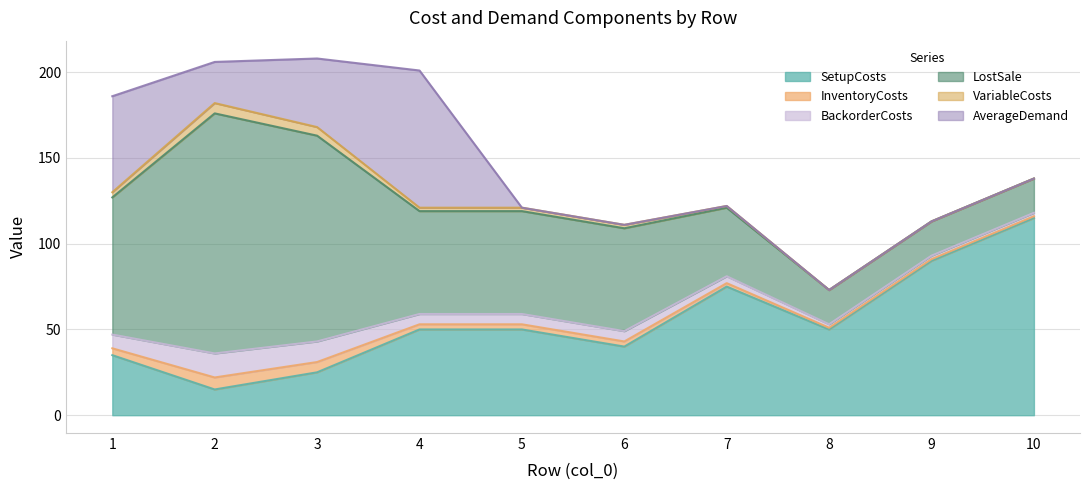

What is the sum of all InventoryCosts values?

31